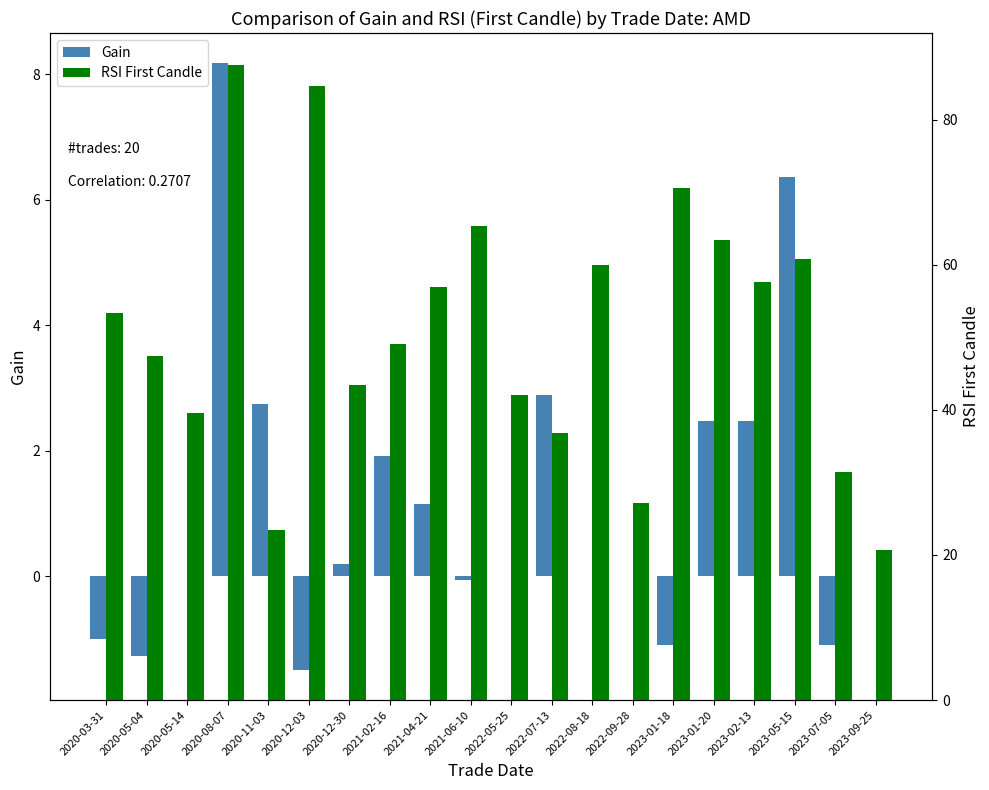

Which series has the largest range (max minus min)?

RSI First Candle